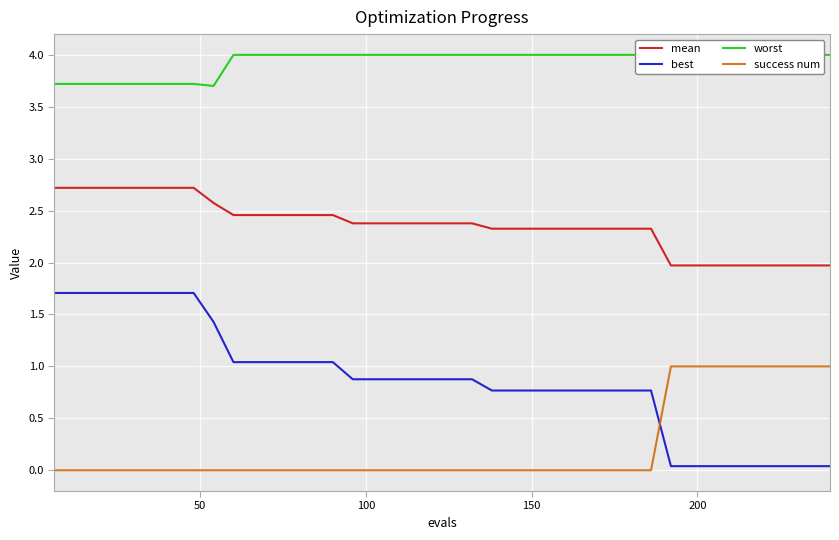

True or false: success num and best cross at least once.

True